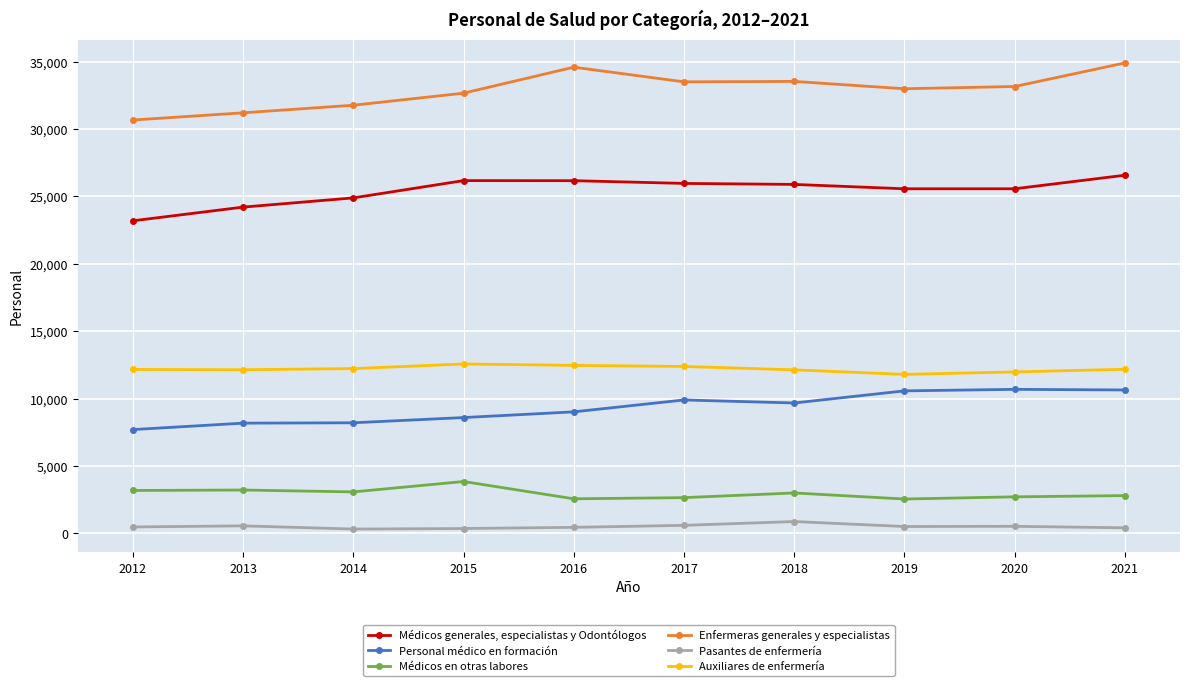

Where does the Personal médico en formación series first go above 9681?

2017